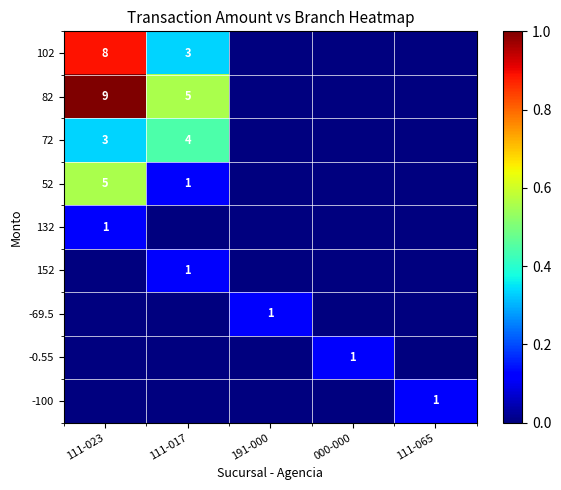

What is the average value of the 102 series?

0.2